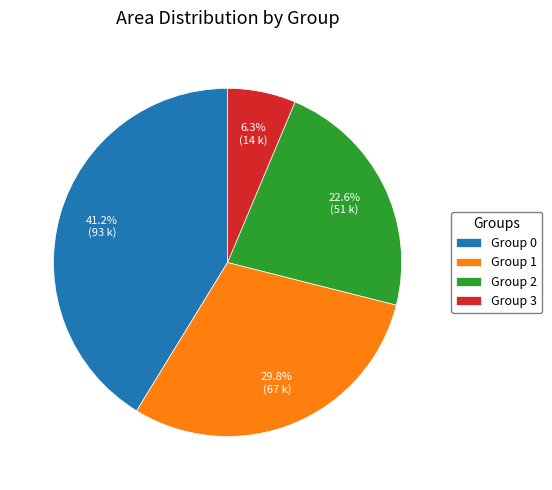

Count the number of slices in the pie.

4